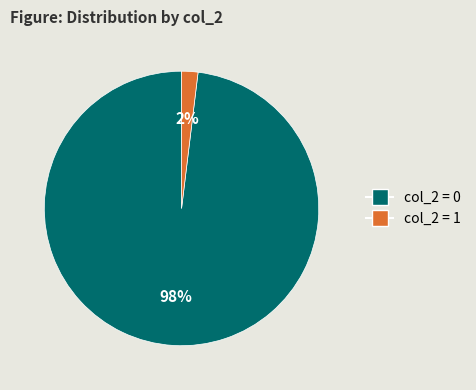

Is the sum of col_2 = 0 and col_2 = 1 greater than half?

Yes